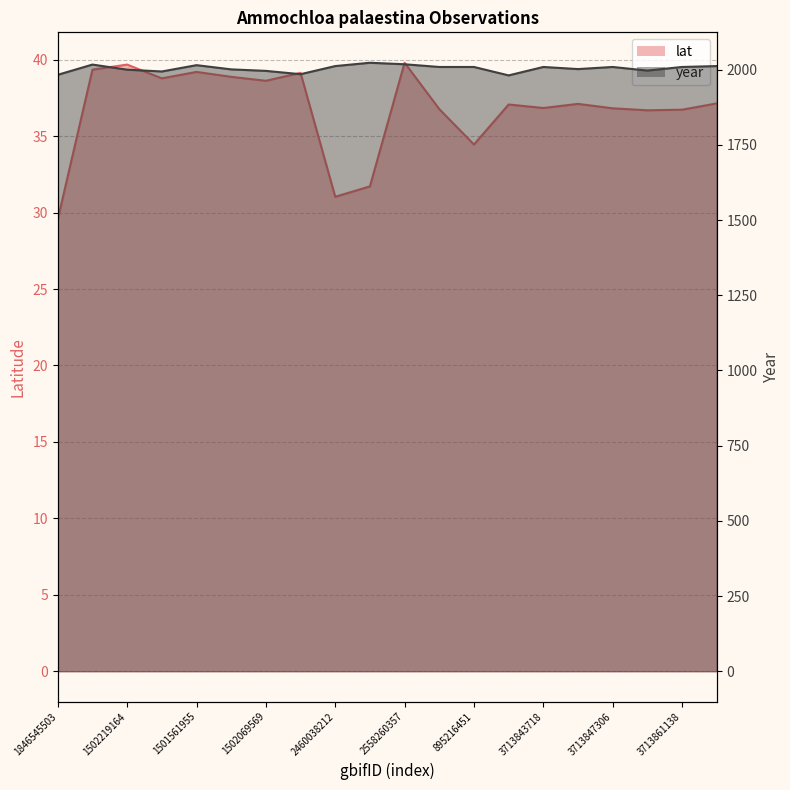

List the series in order of their overall mean, lowest first.

lat, year